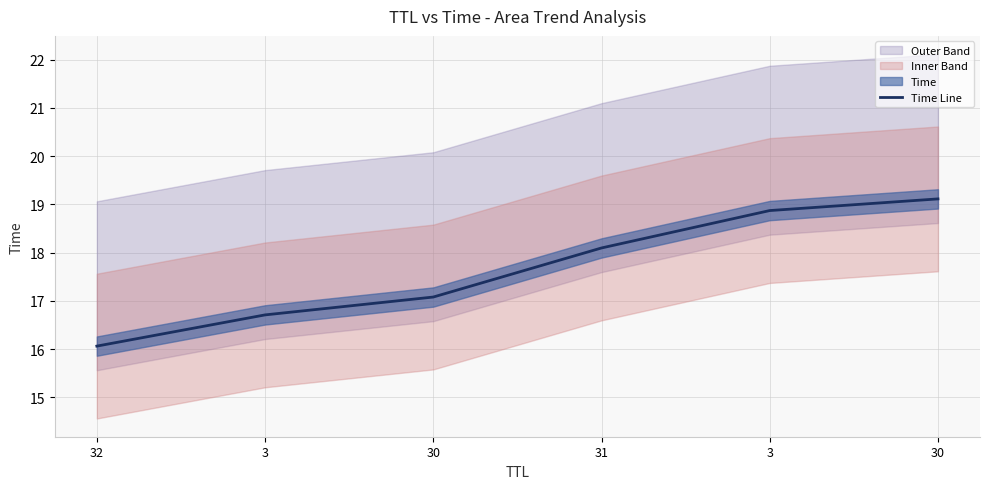

Count the number of categories in the chart.

6